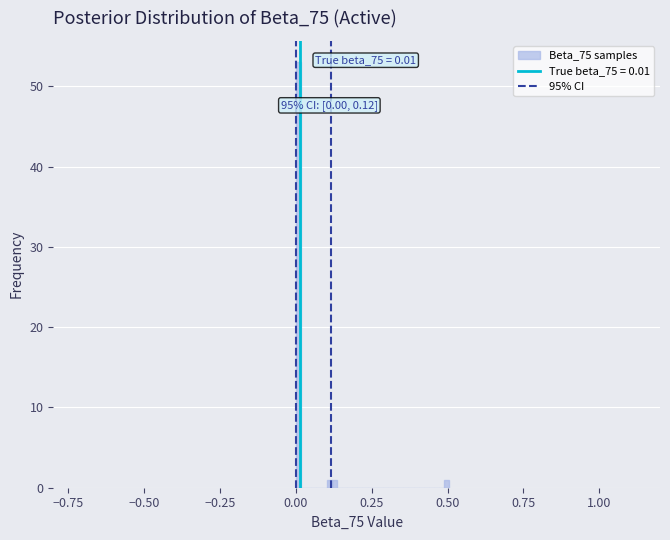

Around what value on the x-axis is the tallest bar? Give the approximate position of its centre, as read against the axis.

0.00